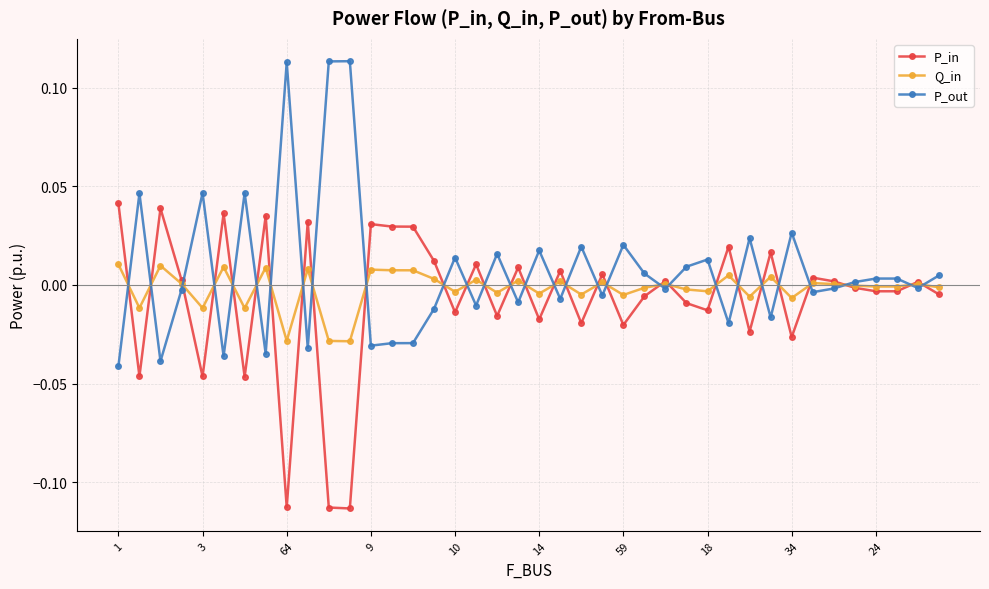

True or false: P_out has more than 2 points higher than both neighbors.

True